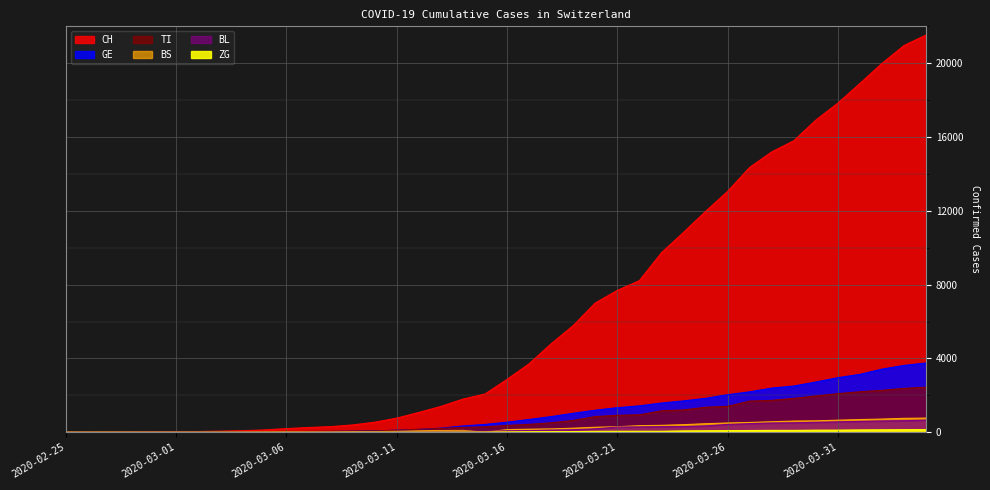

Which series has the largest total across all categories?

CH